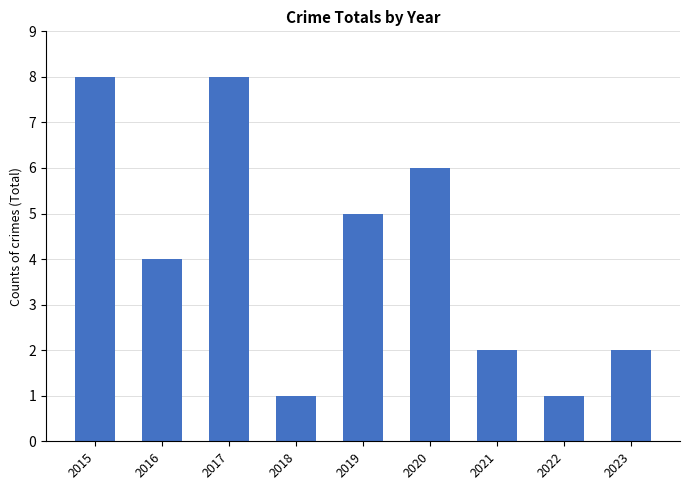

What is the sum of the values at 2018 and 2016?

5